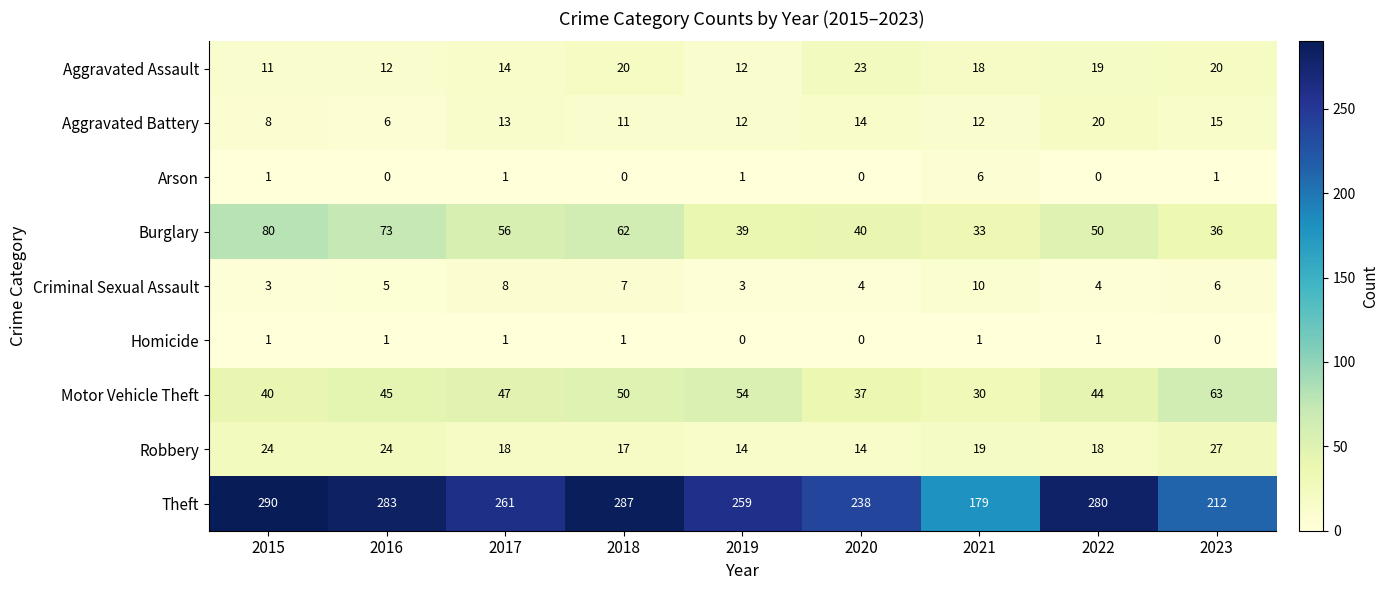

Which series has the largest total across all categories?

Theft